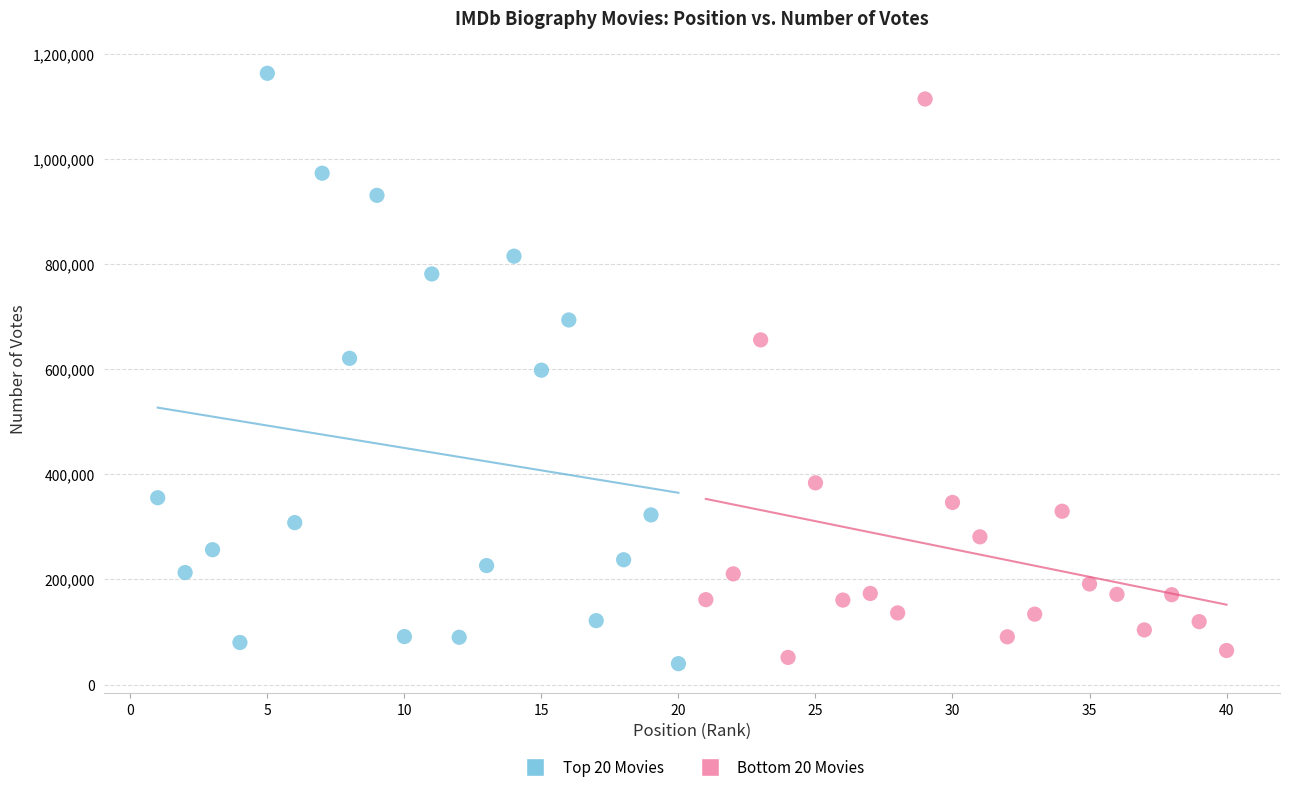

What are all the series names shown in the legend?

Top 20 Movies, Bottom 20 Movies